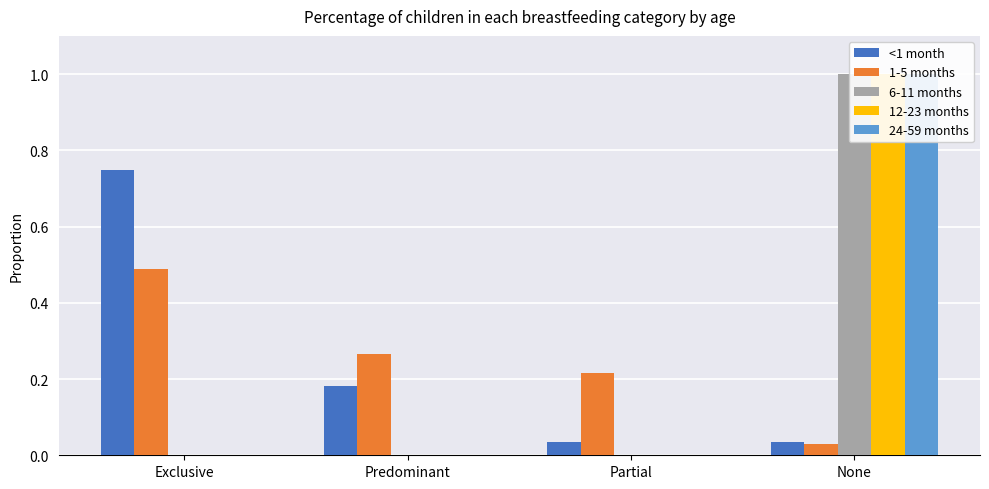

List the labels in order of 24-59 months value, largest first.

None, Exclusive, Predominant, Partial